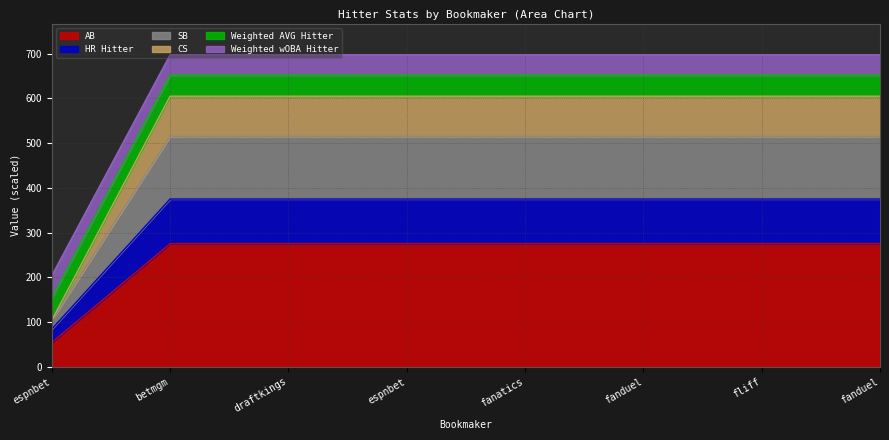

What is the approximate value of HR Hitter at fanatics?

375.0